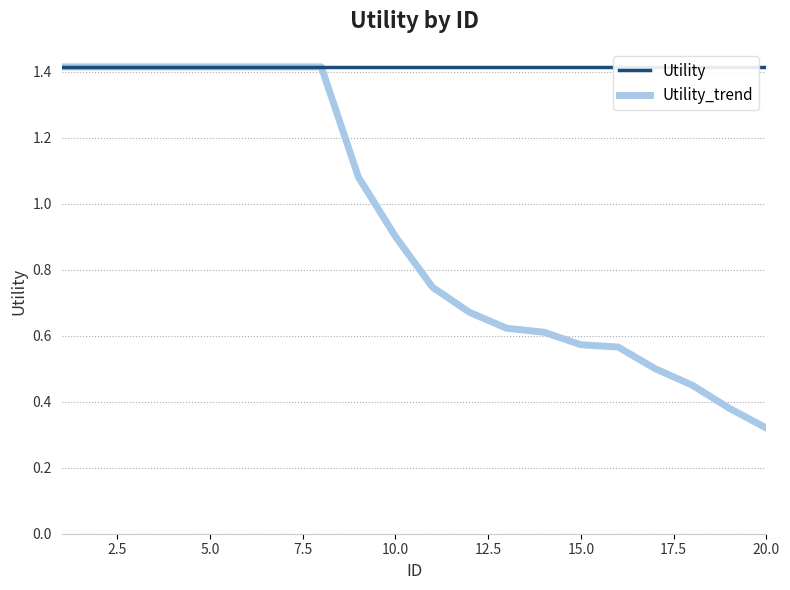

True or false: Utility and Utility_trend cross at least once.

False